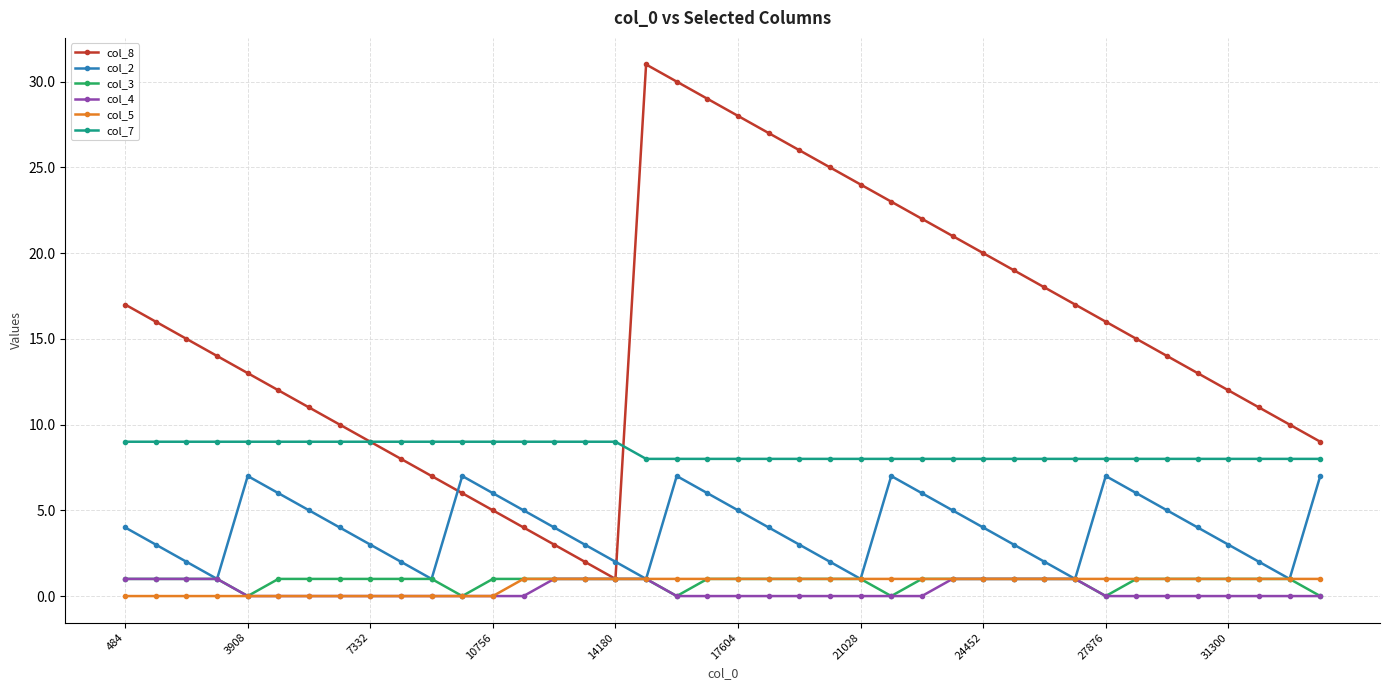

True or false: col_2 and col_7 cross at least once.

False